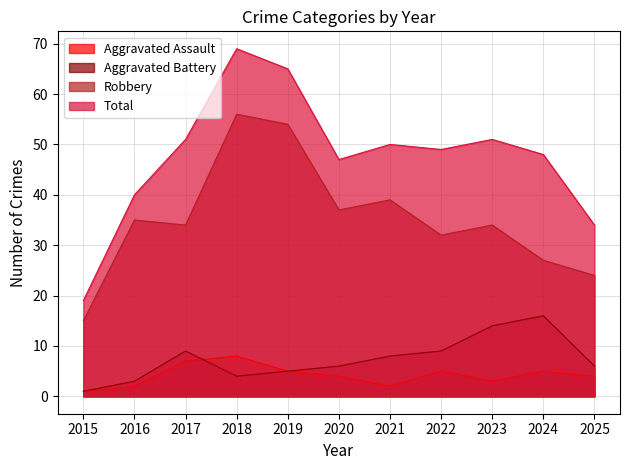

The Total series shows 65 at 2019. True or false?

True